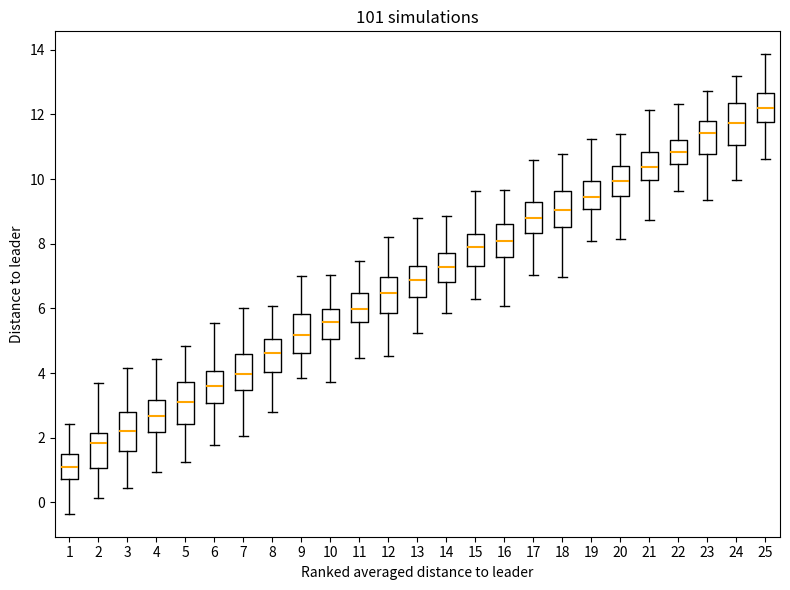

Where is the lower edge of the box at x = 7 on the y-axis? The values are not printed on the chart, so give them approximately, as read against the axis.

3.4